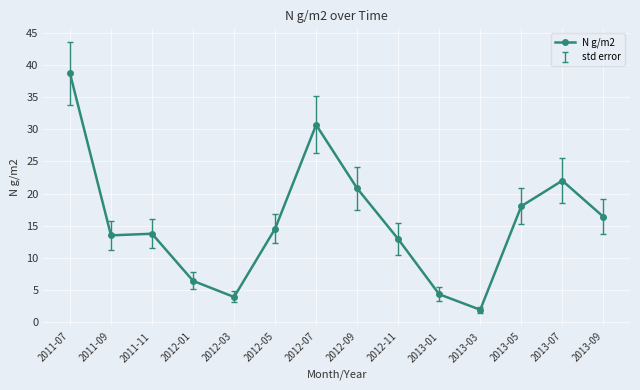

Is it true that the value at 2013-05 is 29.2?

False